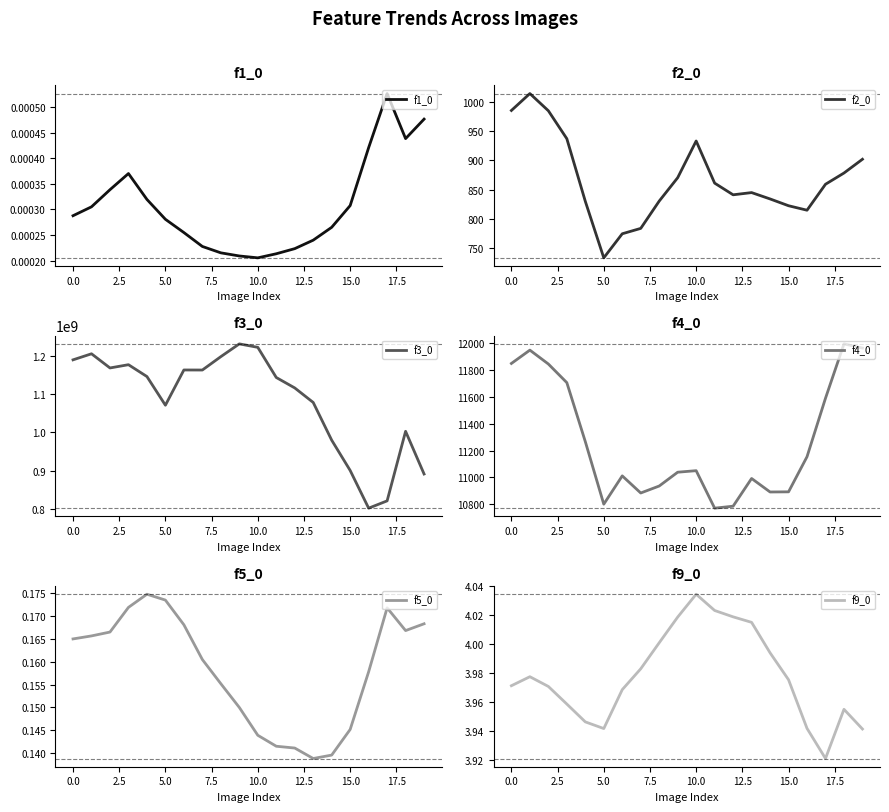

What is the average value of the f9_0 series?

4.0